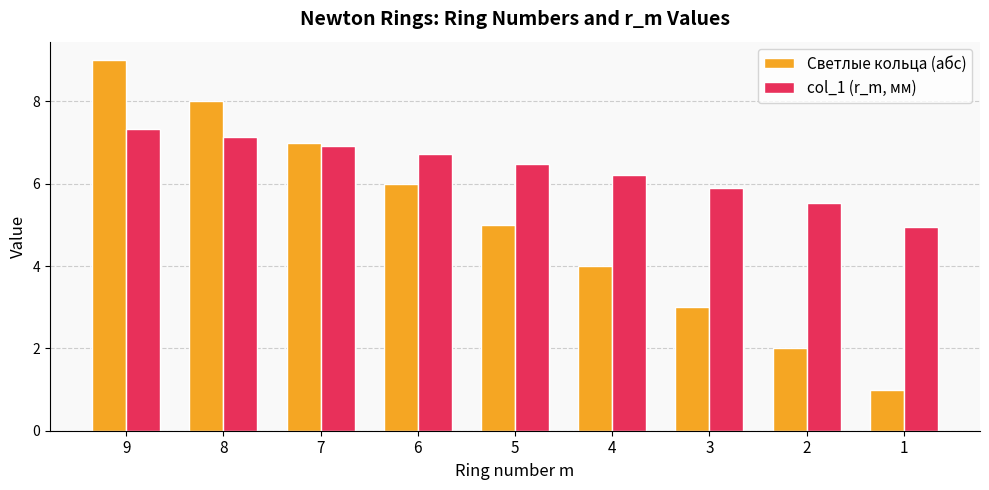

The value of Светлые кольца (абс) at 5 is 5.0. True or false?

True